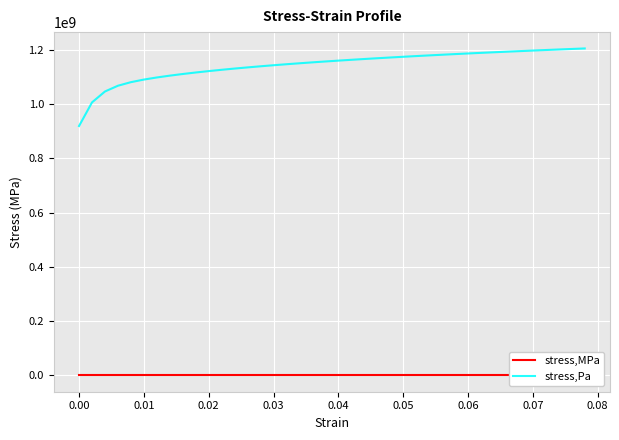

What is the highest value of the stress,Pa series?

1205357348.9